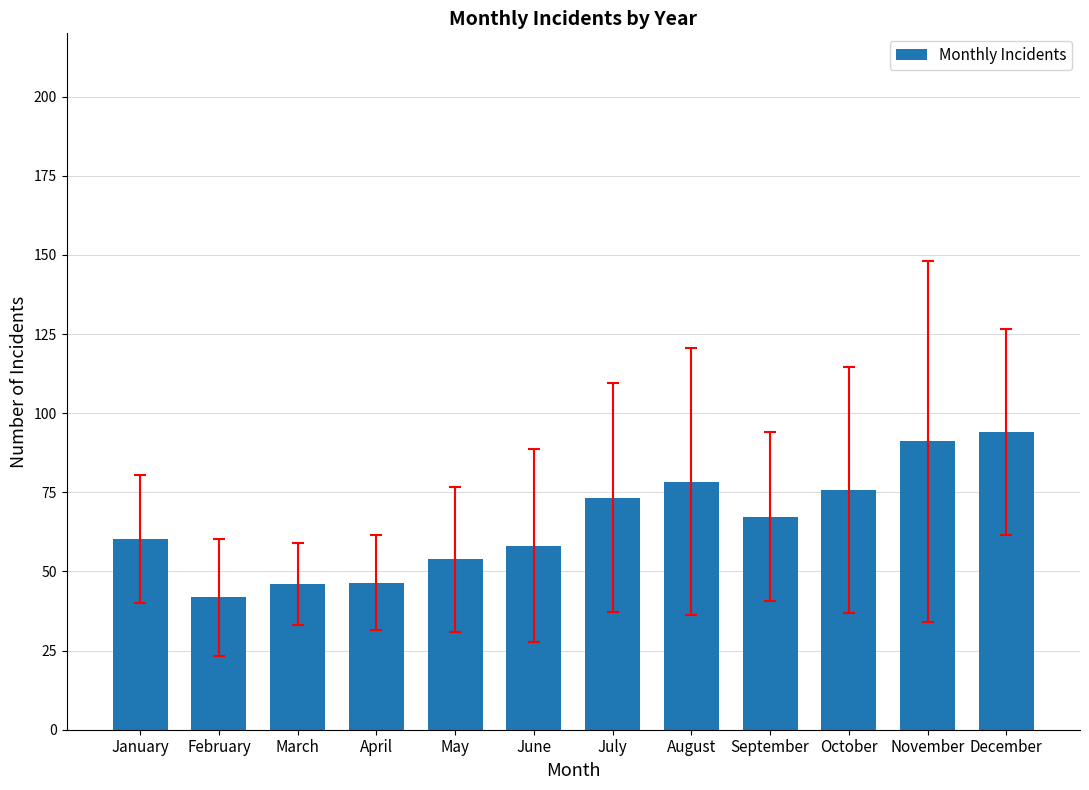

What is the value of the 1st bar from the left?

60.2